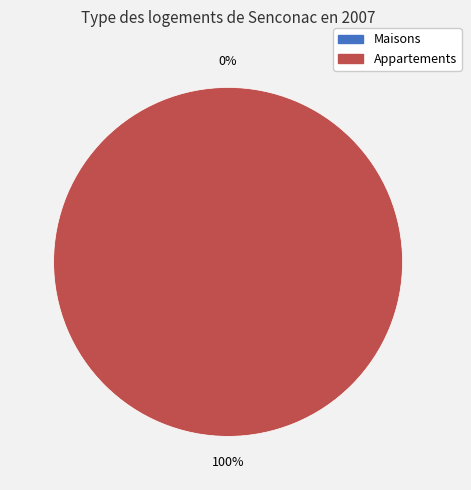

Is the sum of 1547492585 and 1539382199 greater than half?

Yes